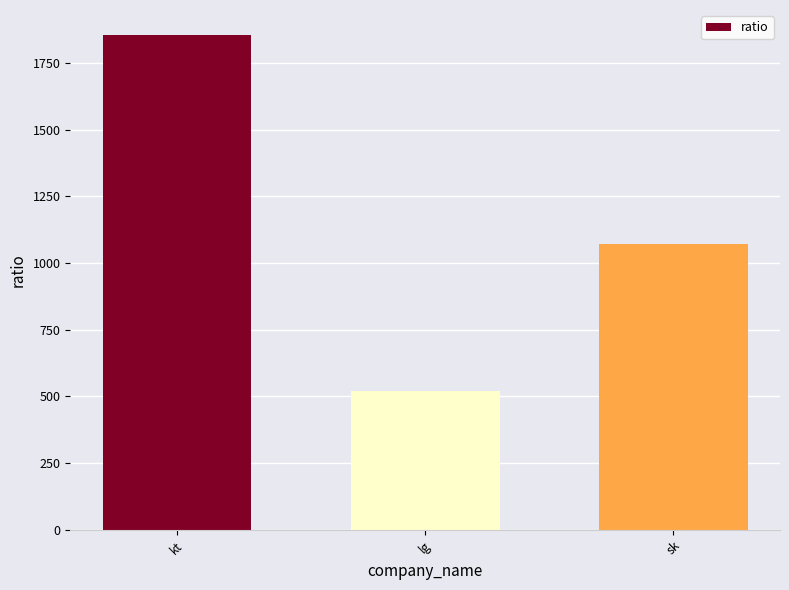

How many distinct data groups are displayed?

1